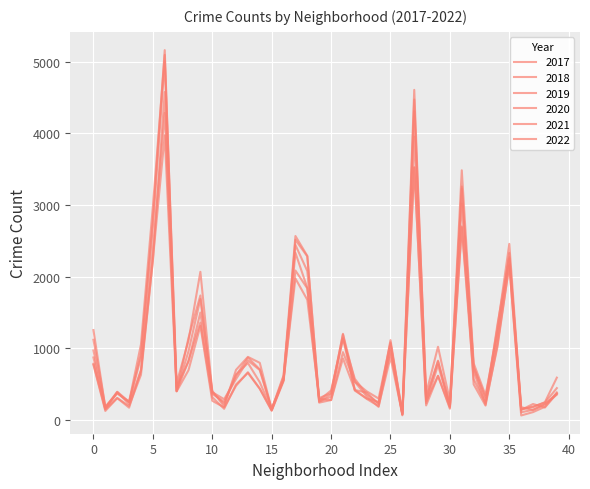

How many lines are shown in the chart?

6